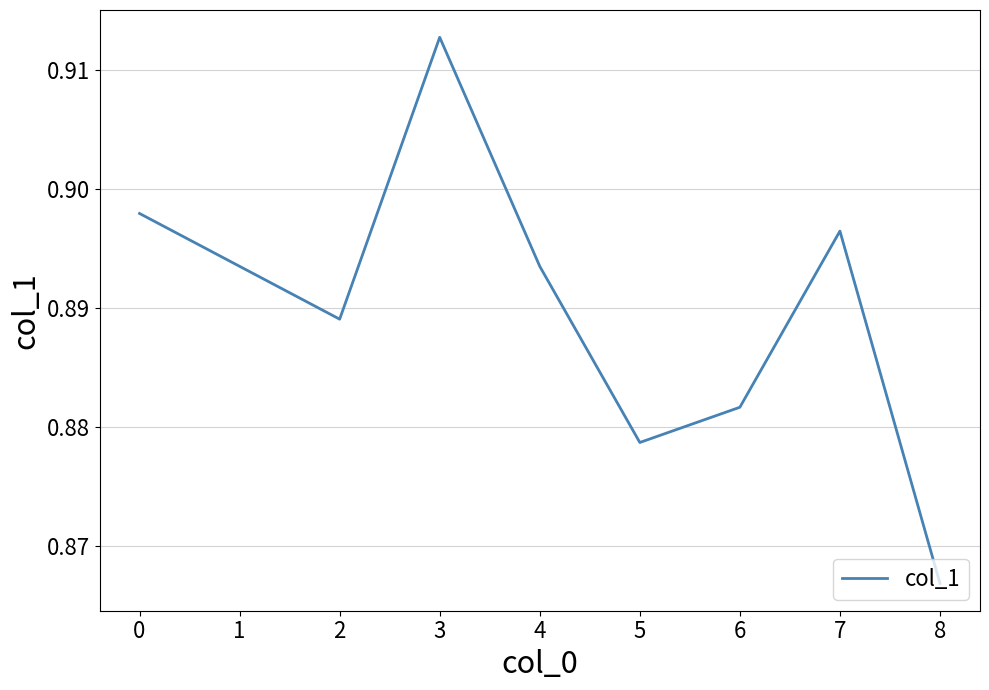

What is the sum of all values?

8.0